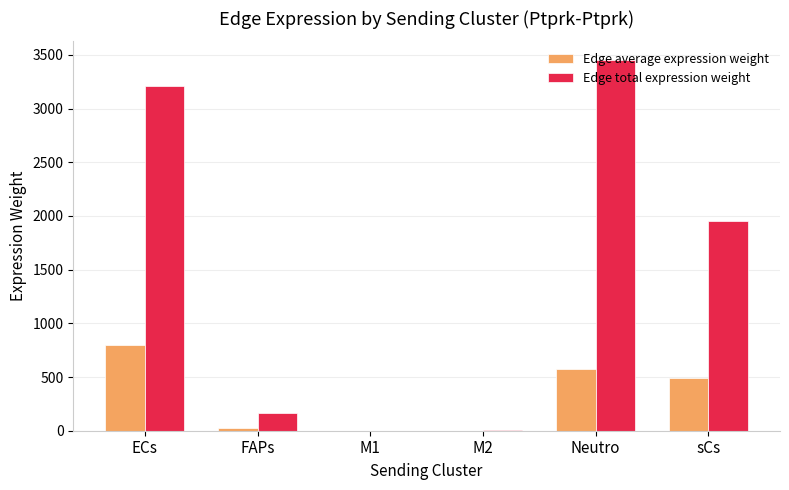

What is the sum of all Edge total expression weight values?

8793.8